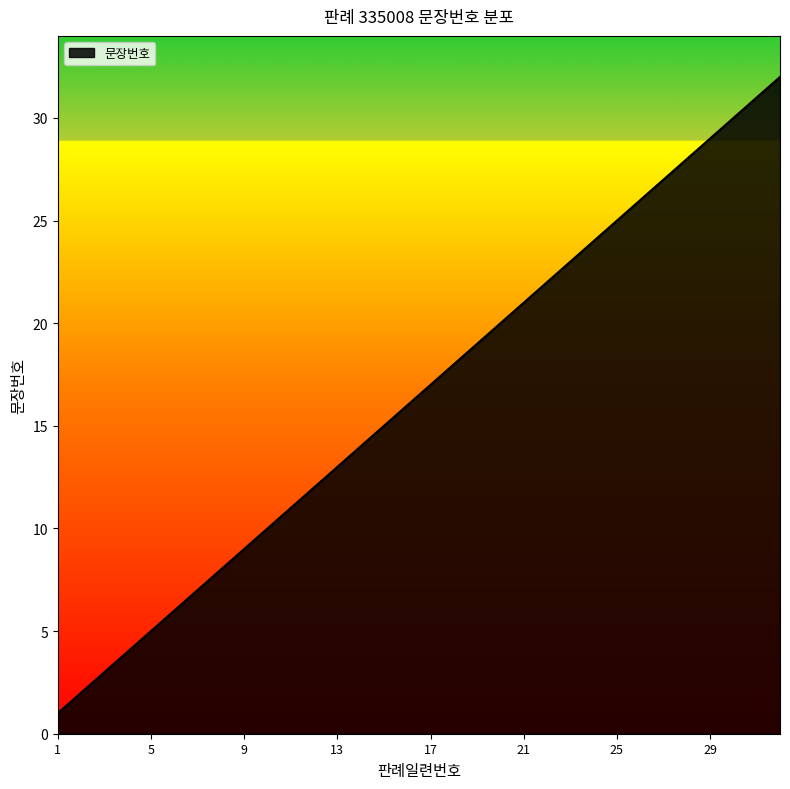

Reading left to right, what are all the values shown in this chart?

1	2	3	4	5	6	7	8	9	10	11	12	13	14	15	16	17	18	19	20	21	22	23	24	25	26	27	28	29	30	31	32